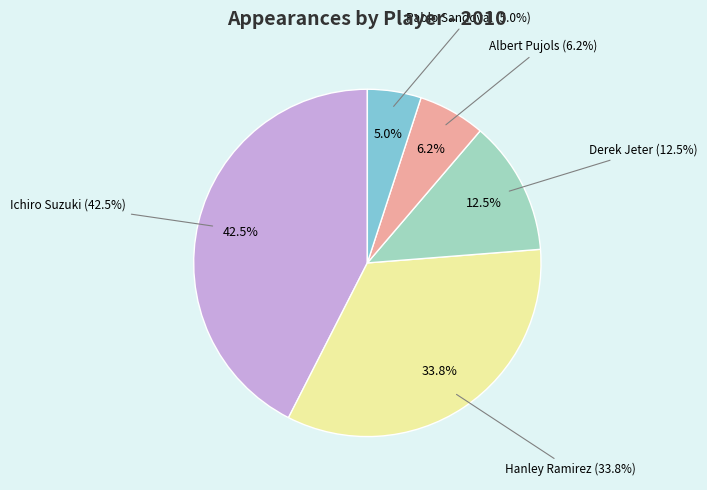

Count the number of slices in the pie.

5